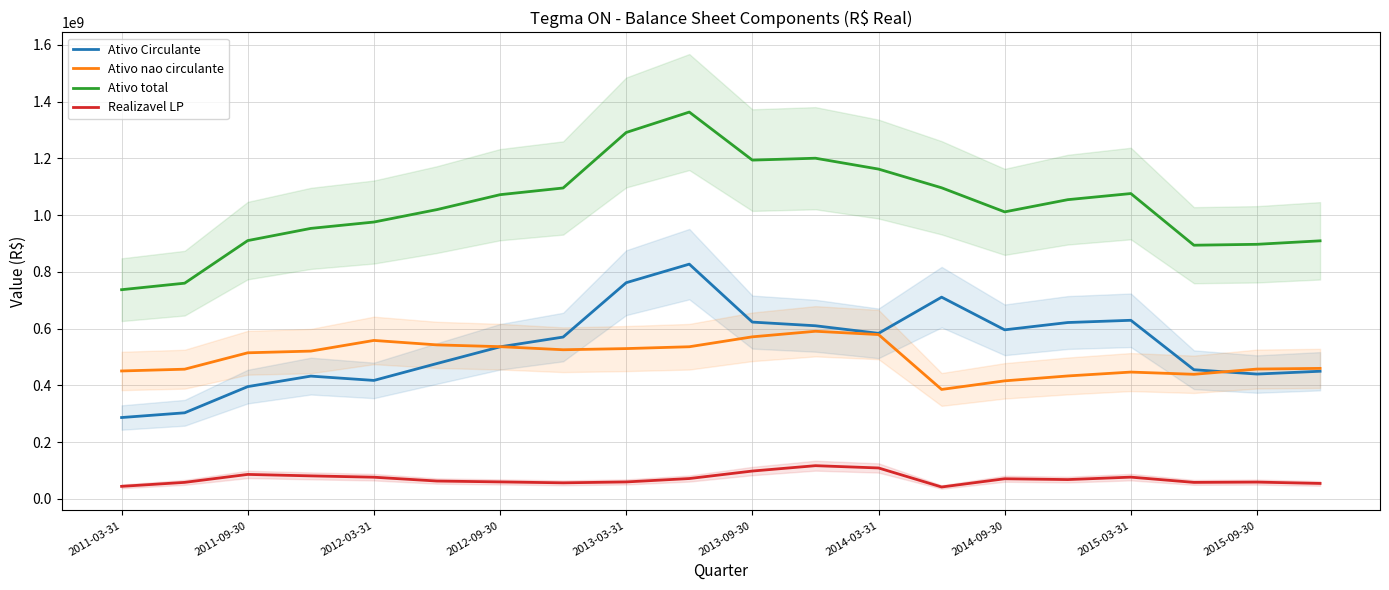

The value of Ativo Circulante at 2012-03-31 is 180988564. True or false?

False